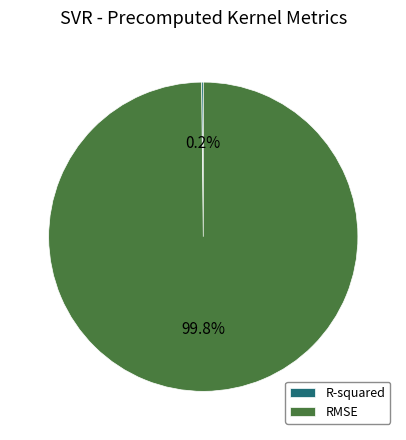

What portion of the pie excludes RMSE?

0.2%